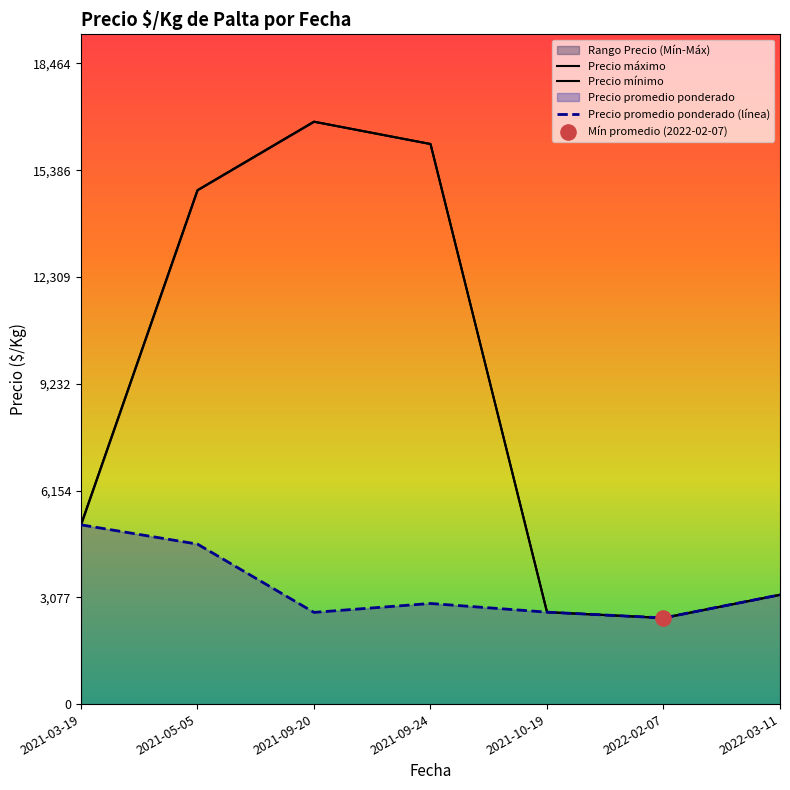

Which series reaches the minimum Y coordinate?

Precio máximo